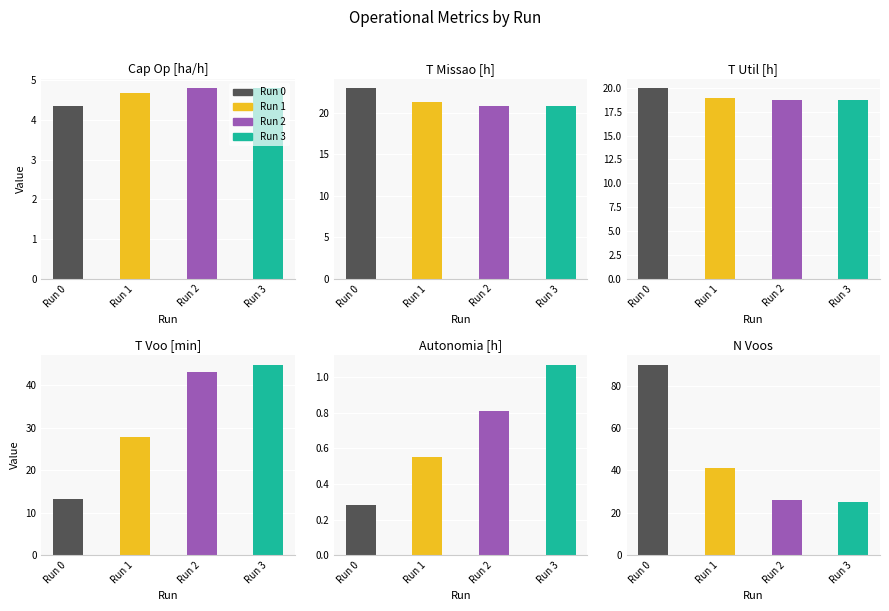

What is the difference between the Tempo por voo [min] values at 1 and 3?

17.0